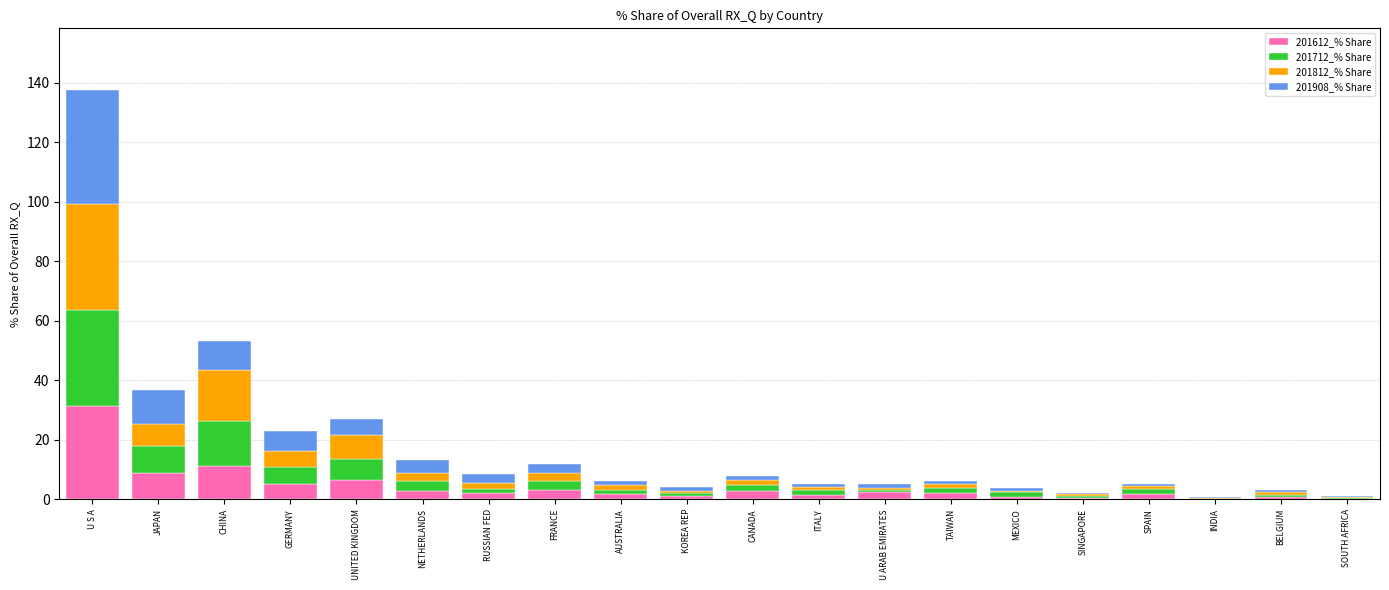

Are the bars horizontal?

No